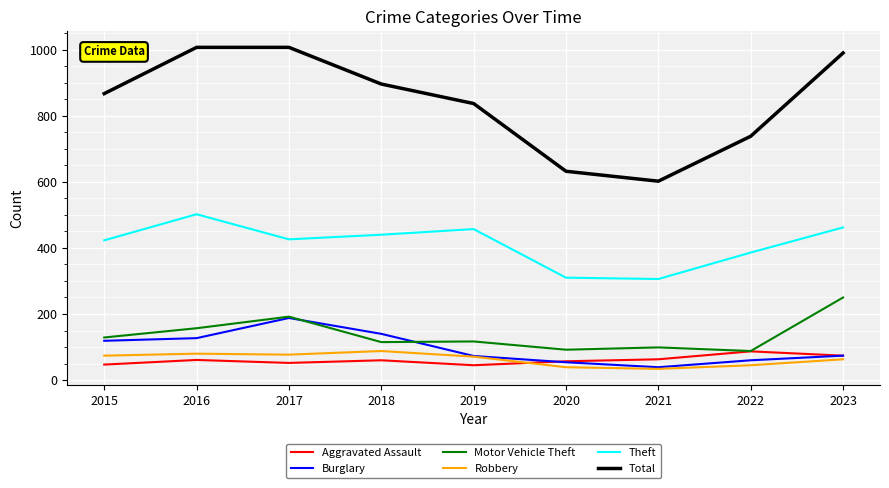

What value does the Theft series have at 2019, to the nearest 5?

455